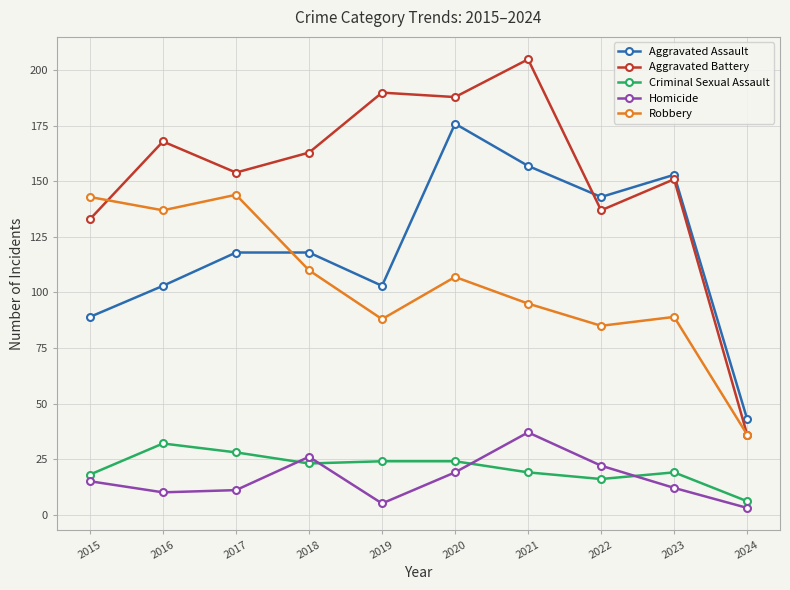

What is the total value across all series at 2022?

403